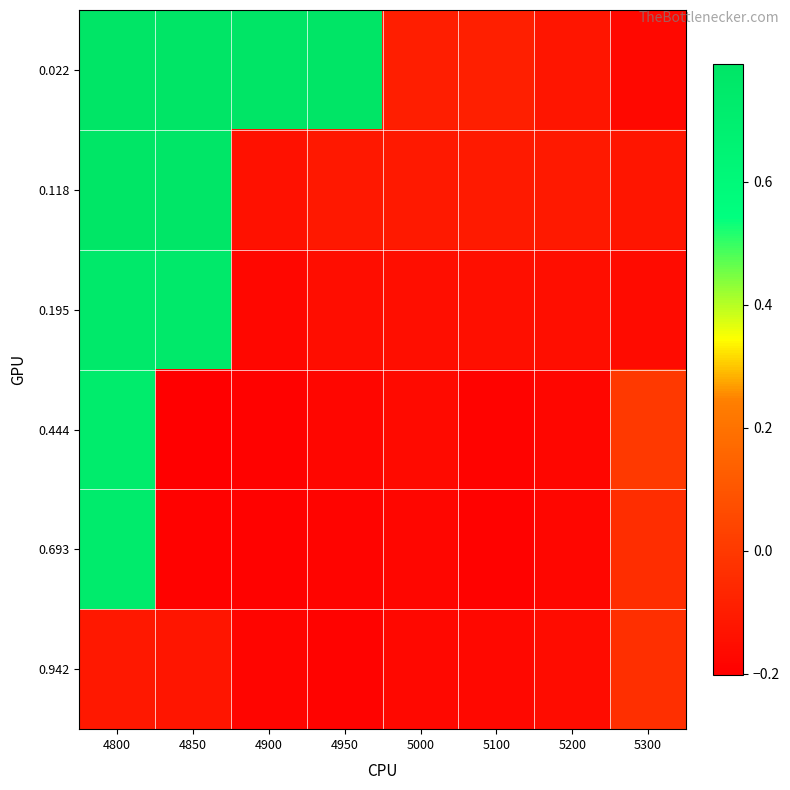

Reading right to left, what are all the values shown in this chart?

0.022: 5300=-0.2	5200=-0.1	5100=-0.1	5000=-0.1	4950=0.8	4900=0.8	4850=0.8	4800=0.8
0.118: 5300=-0.1	5200=-0.1	5100=-0.1	5000=-0.1	4950=-0.1	4900=-0.1	4850=0.8	4800=0.8
0.195: 5300=-0.2	5200=-0.1	5100=-0.1	5000=-0.1	4950=-0.2	4900=-0.2	4850=0.7	4800=0.8
0.444: 5300=0.0	5200=-0.2	5100=-0.2	5000=-0.2	4950=-0.2	4900=-0.2	4850=-0.2	4800=0.7
0.693: 5300=-0.0	5200=-0.2	5100=-0.2	5000=-0.2	4950=-0.2	4900=-0.2	4850=-0.2	4800=0.7
0.942: 5300=-0.0	5200=-0.2	5100=-0.2	5000=-0.2	4950=-0.2	4900=-0.2	4850=-0.1	4800=-0.1